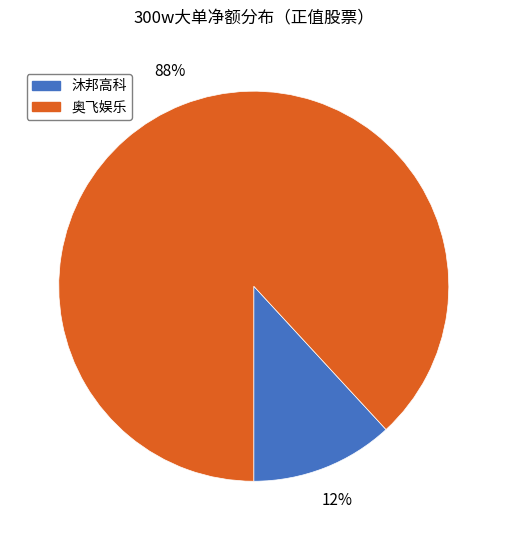

Approximately how many times larger is the value at 沐邦高科 compared to 奥飞娱乐?

0.1